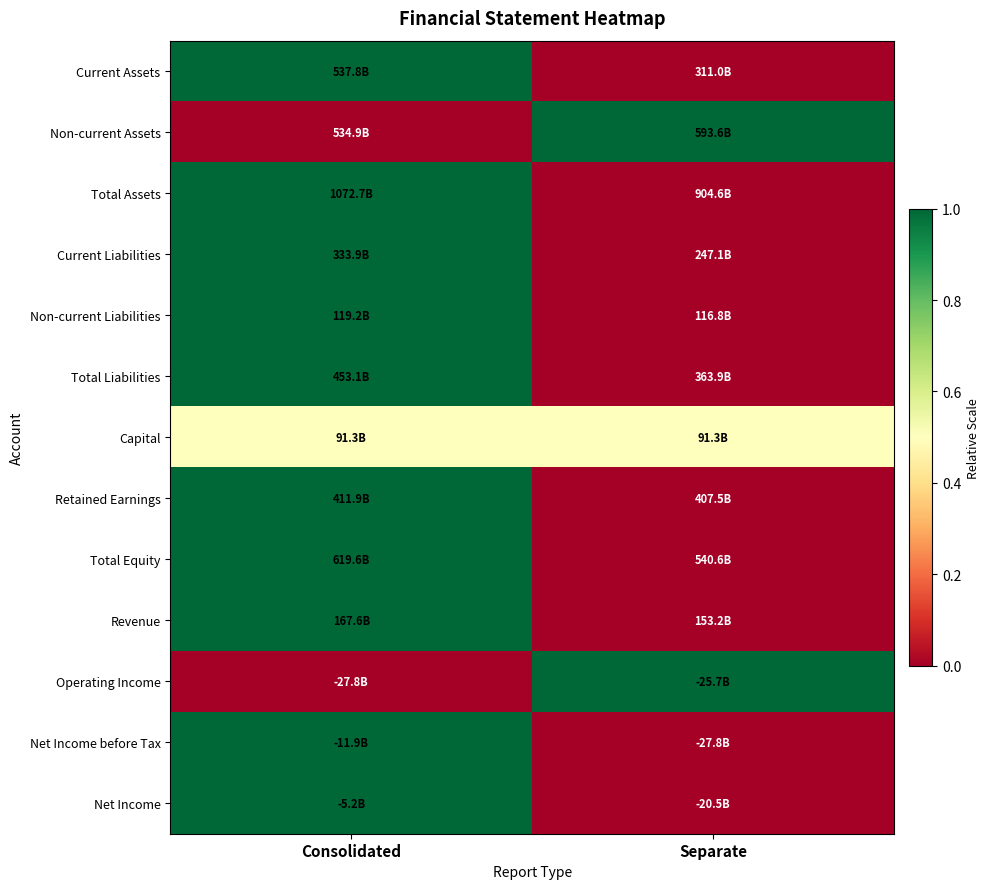

Reading right to left, extract all data points from this chart.

Current Assets: Separate=0.0	Consolidated=1.0
Non-current Assets: Separate=1.0	Consolidated=0.0
Total Assets: Separate=0.0	Consolidated=1.0
Current Liabilities: Separate=0.0	Consolidated=1.0
Non-current Liabilities: Separate=0.0	Consolidated=1.0
Total Liabilities: Separate=0.0	Consolidated=1.0
Capital: Separate=0.5	Consolidated=0.5
Retained Earnings: Separate=0.0	Consolidated=1.0
Total Equity: Separate=0.0	Consolidated=1.0
Revenue: Separate=0.0	Consolidated=1.0
Operating Income: Separate=1.0	Consolidated=0.0
Net Income before Tax: Separate=0.0	Consolidated=1.0
Net Income: Separate=0.0	Consolidated=1.0